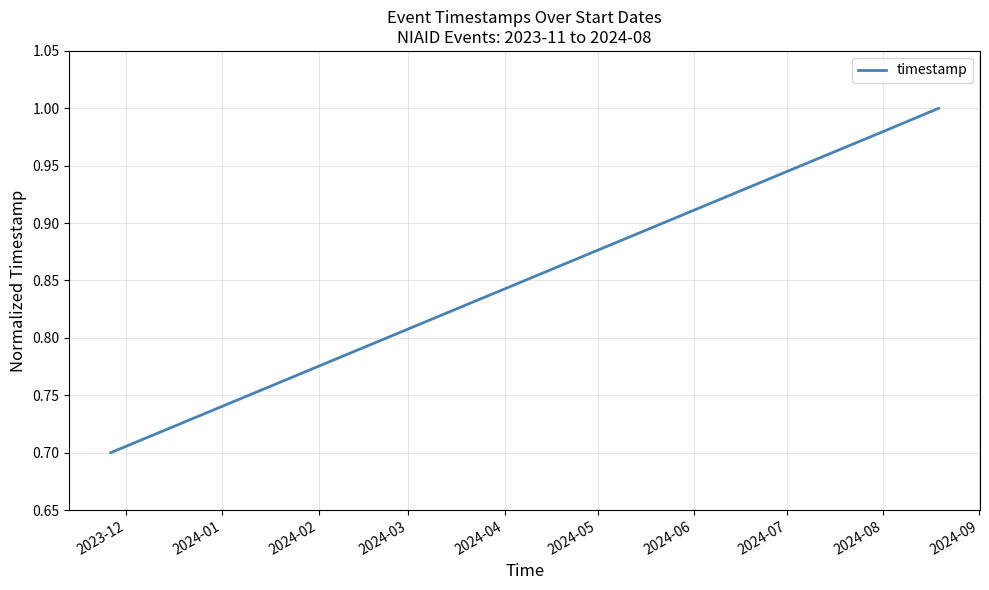

Is this an area chart (filled region under the line)?

No